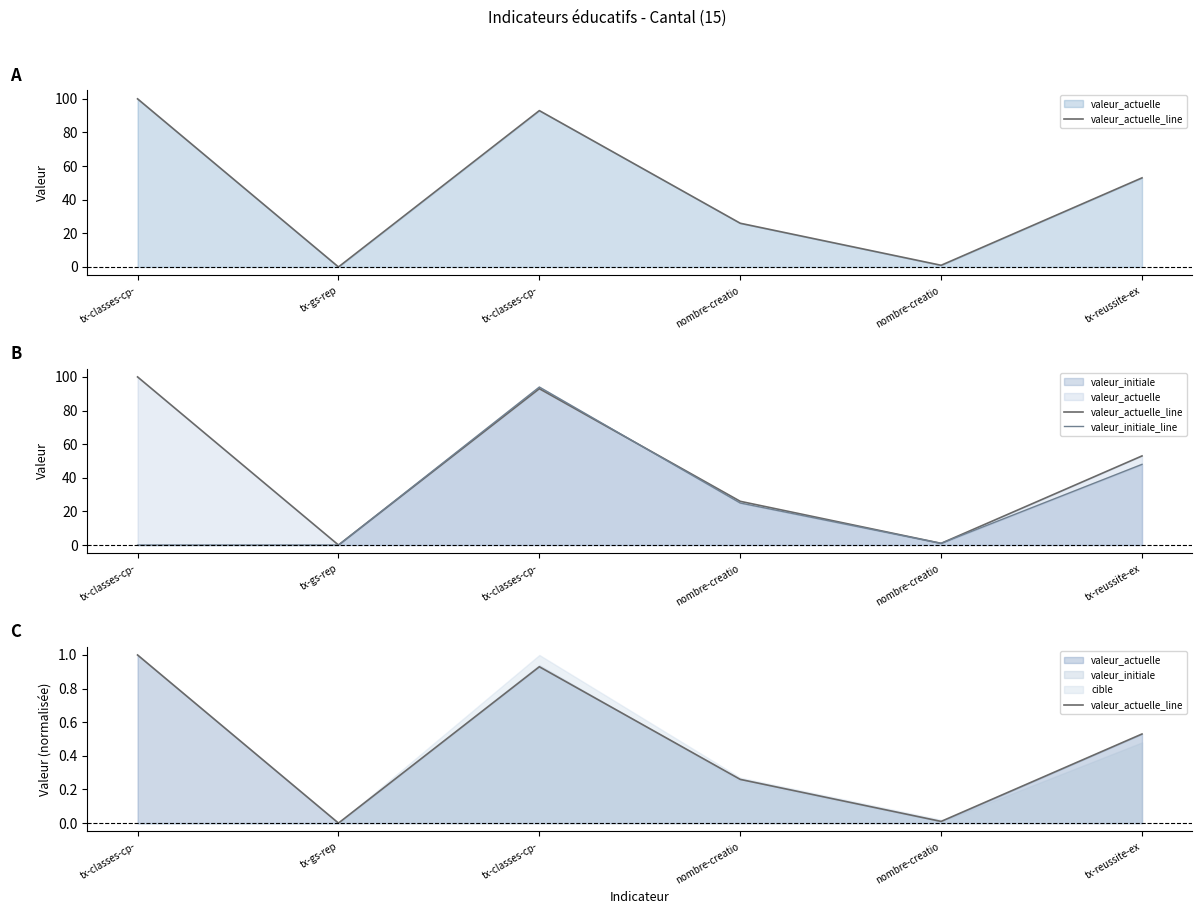

How many categories are shown in the chart?

6